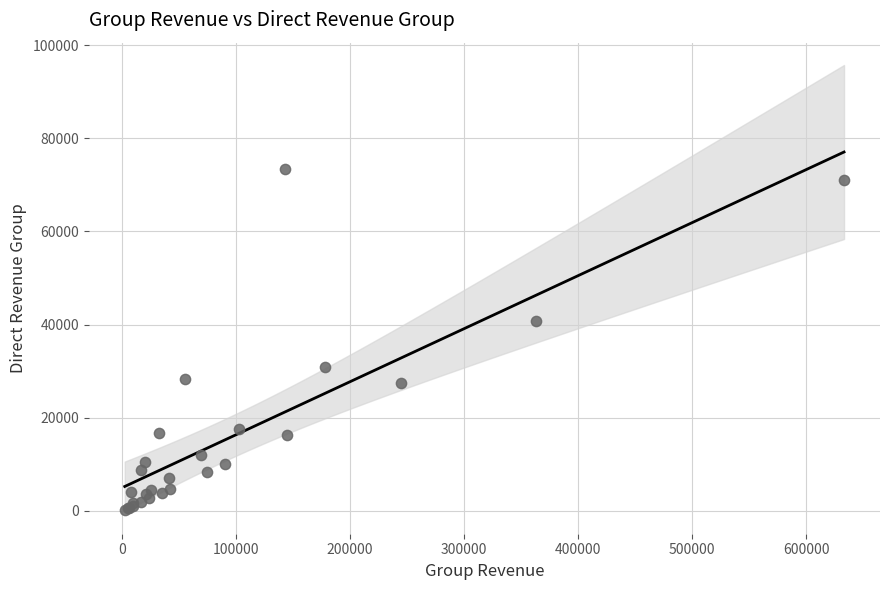

What Y value in the scatter plot is closest to 36828?

40712.3